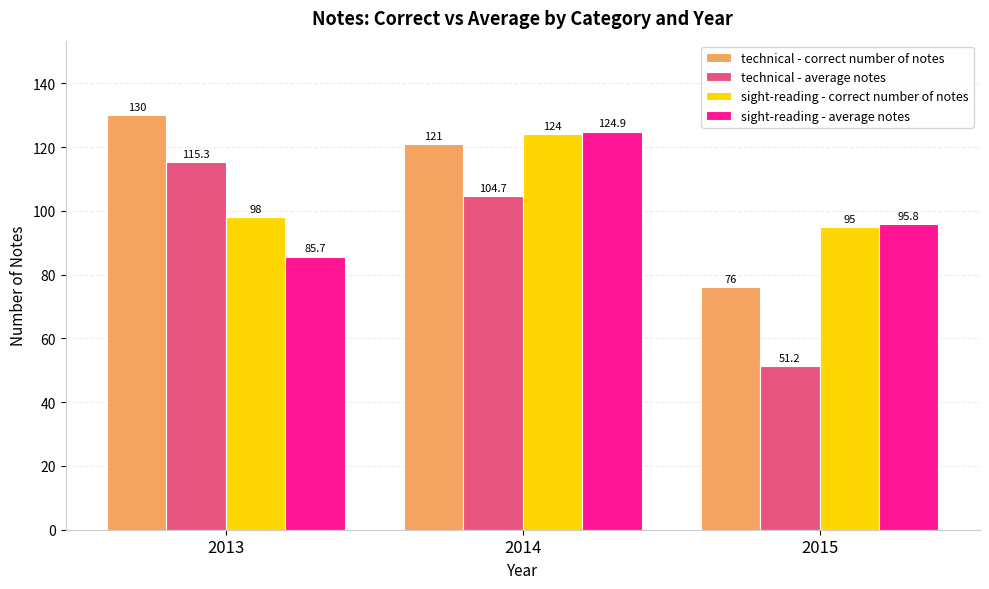

True or false: sight-reading - correct number of notes has a value of 175.7 at 2013.

False